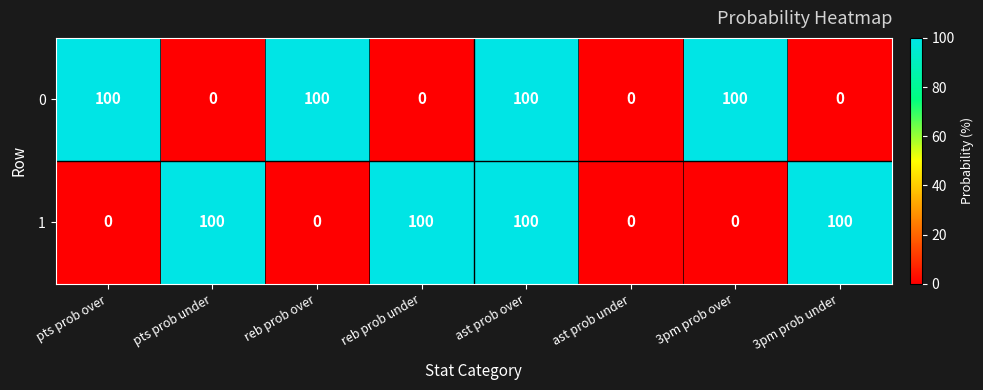

Is it true that 0 equals -48 at ast prob under?

False